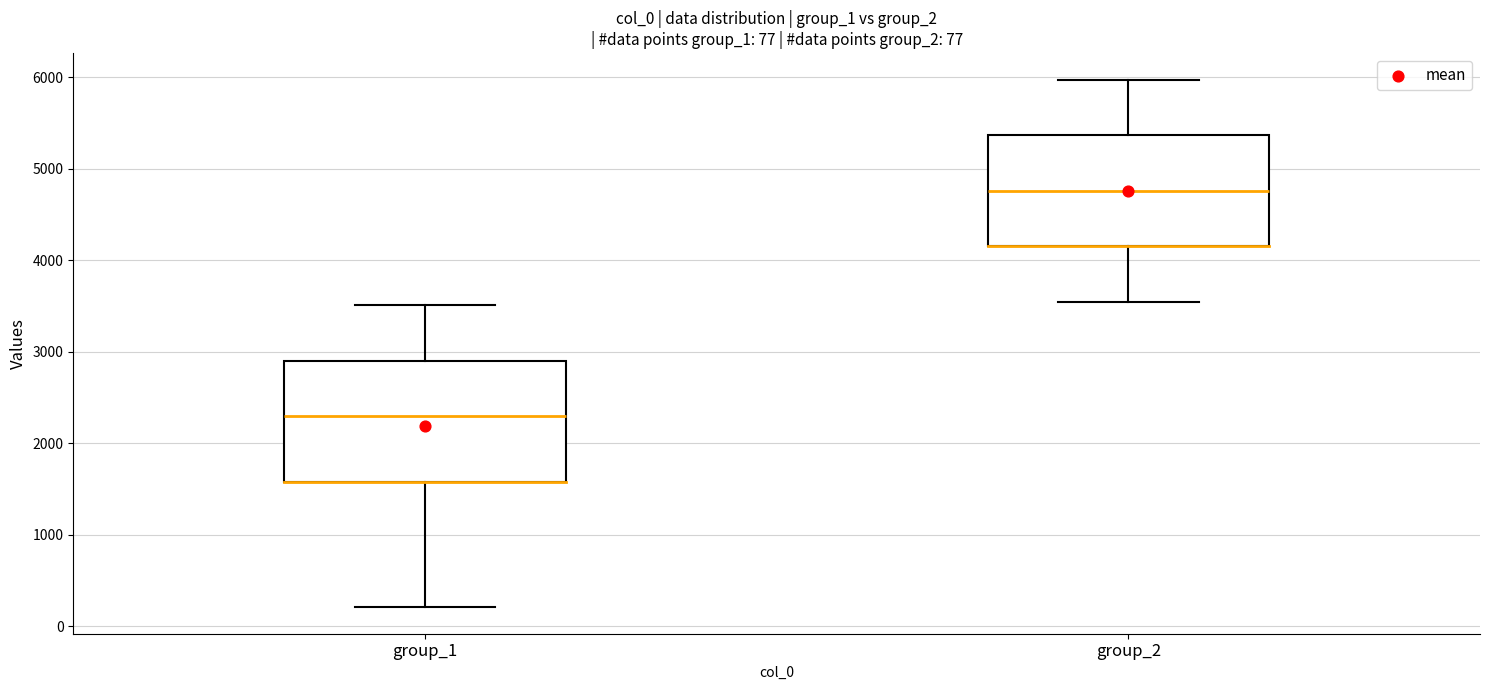

Comparing the boxes themselves (not the whiskers), which one is the tallest?

group_1